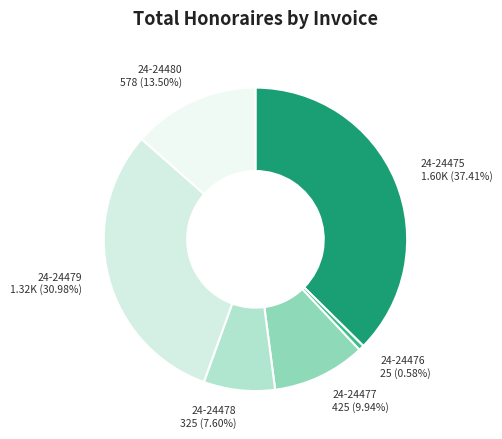

How many slices are in this pie chart?

6